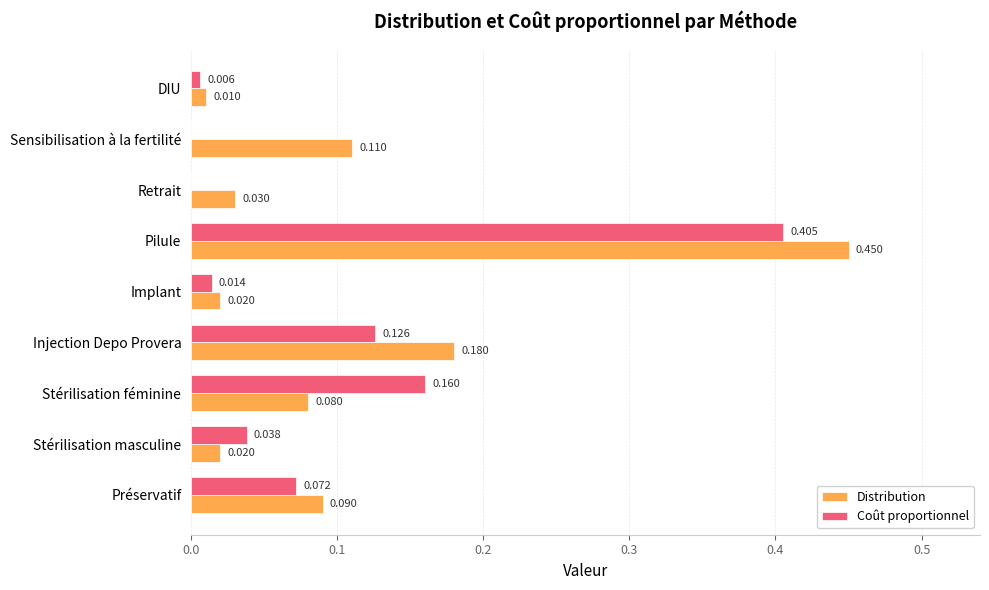

How many distinct data groups are displayed?

2